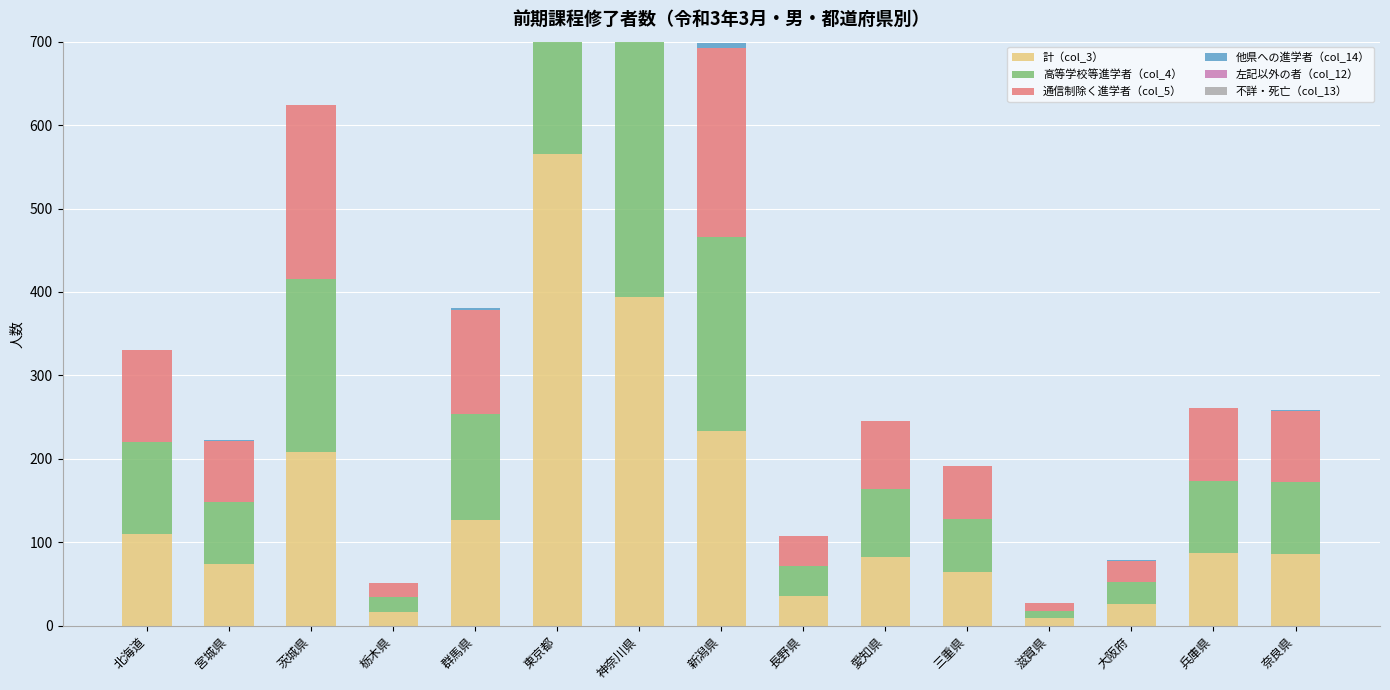

How many data points in 他県への進学者（col_14） are above 0?

7